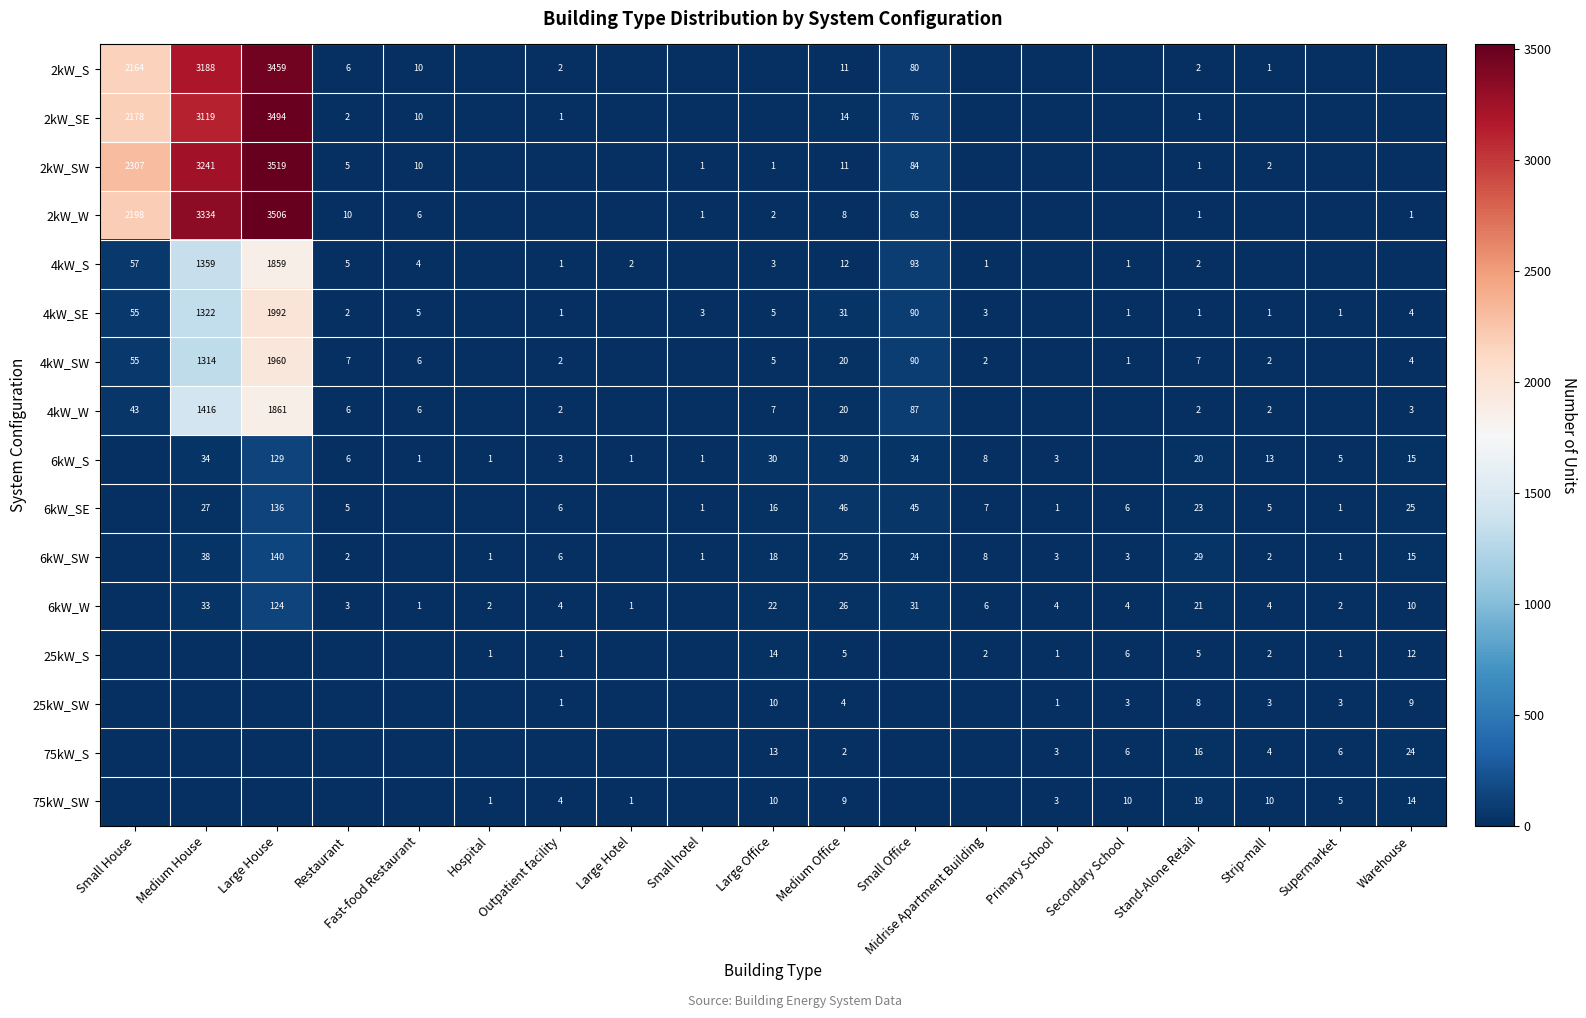

The 2kW_S series shows 3459 at Large House. True or false?

True